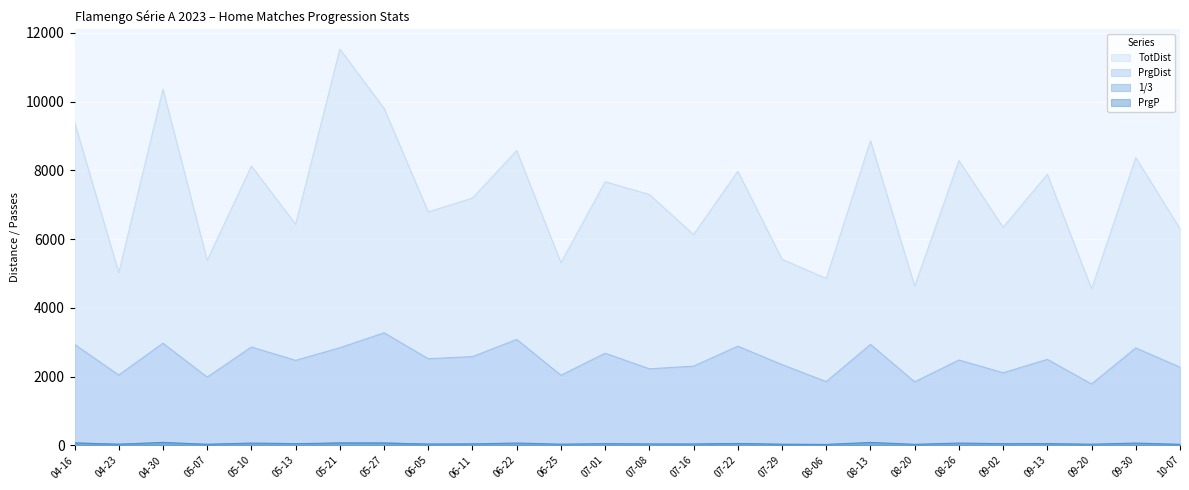

Which series has the largest range (max minus min)?

TotDist